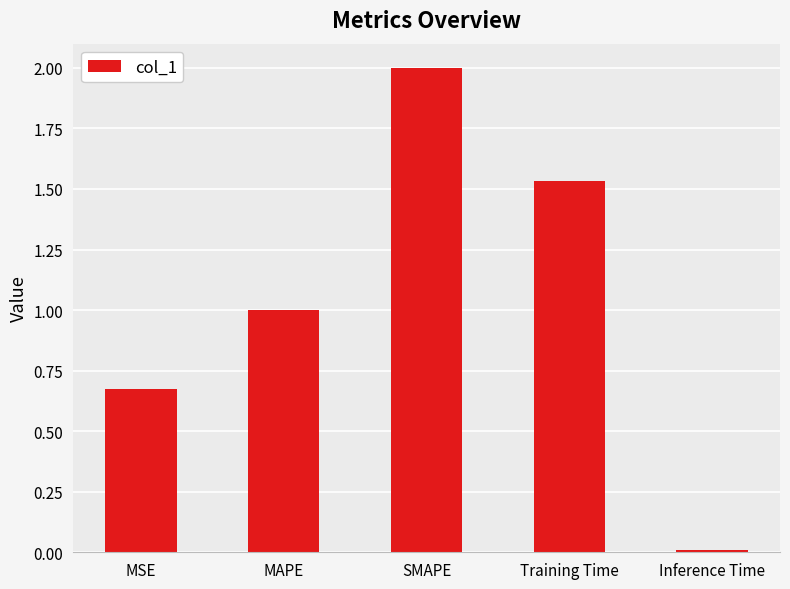

What is the greatest value displayed?

2.0